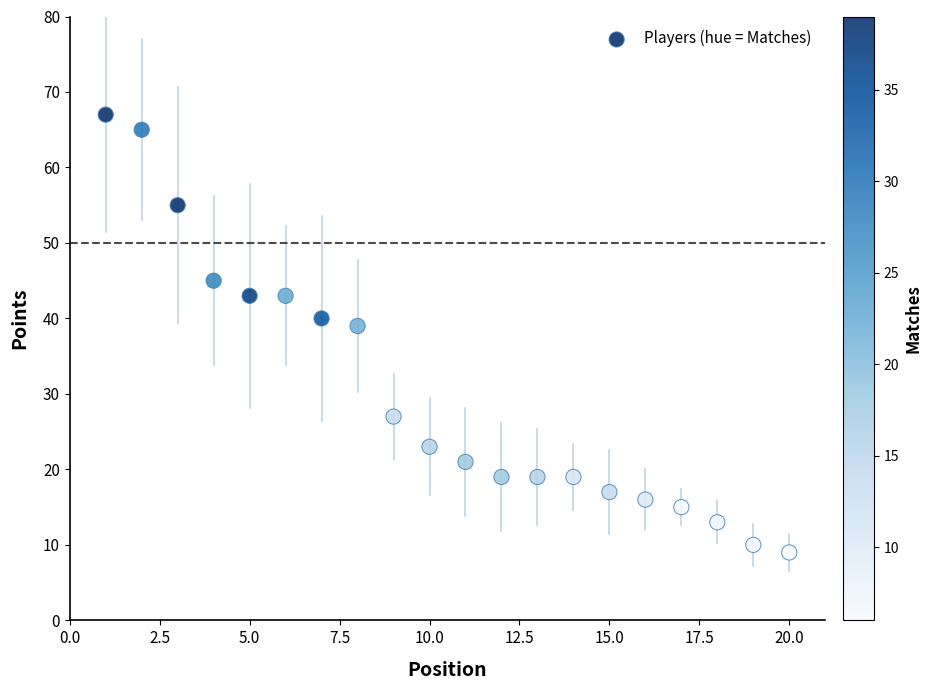

What Y value in the scatter plot is closest to 38?

39